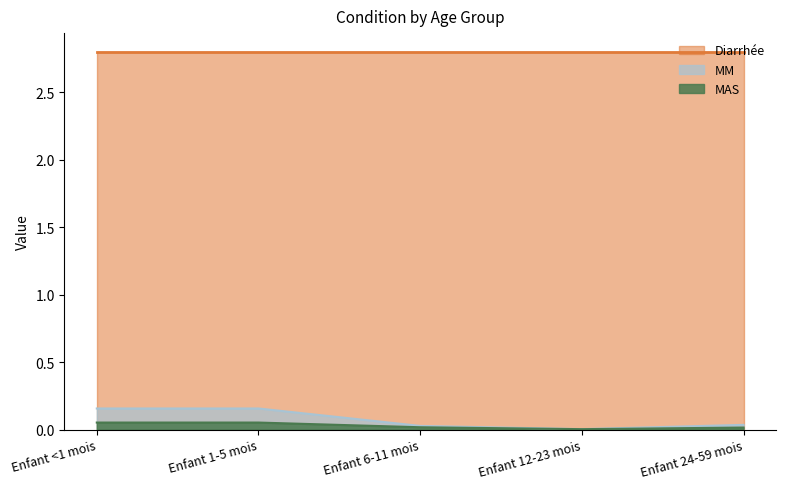

The MAS series shows 0.1 at Enfant 1-5 mois. True or false?

True